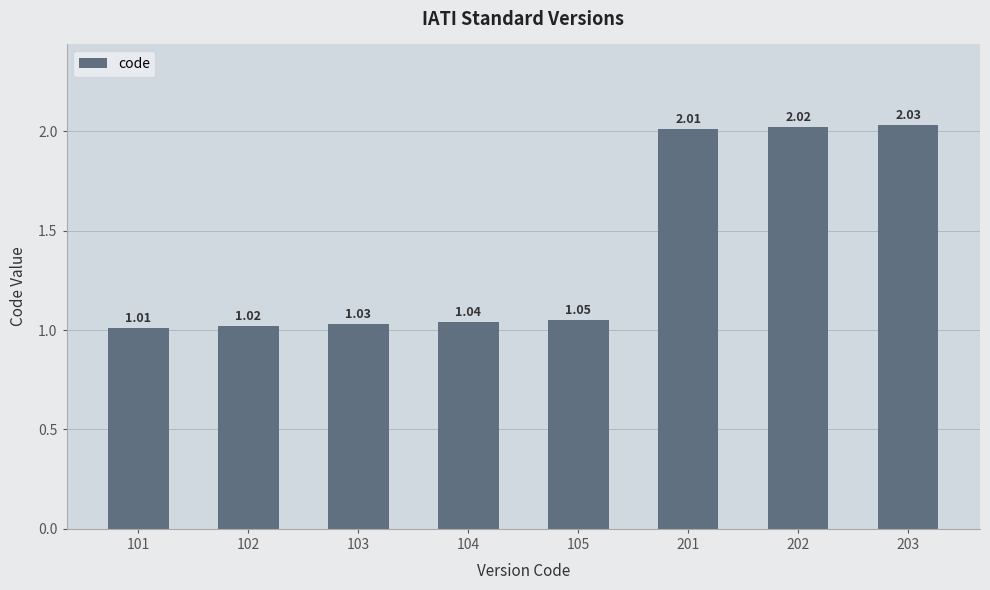

True or false: the data shows 2.0 at 203.

True